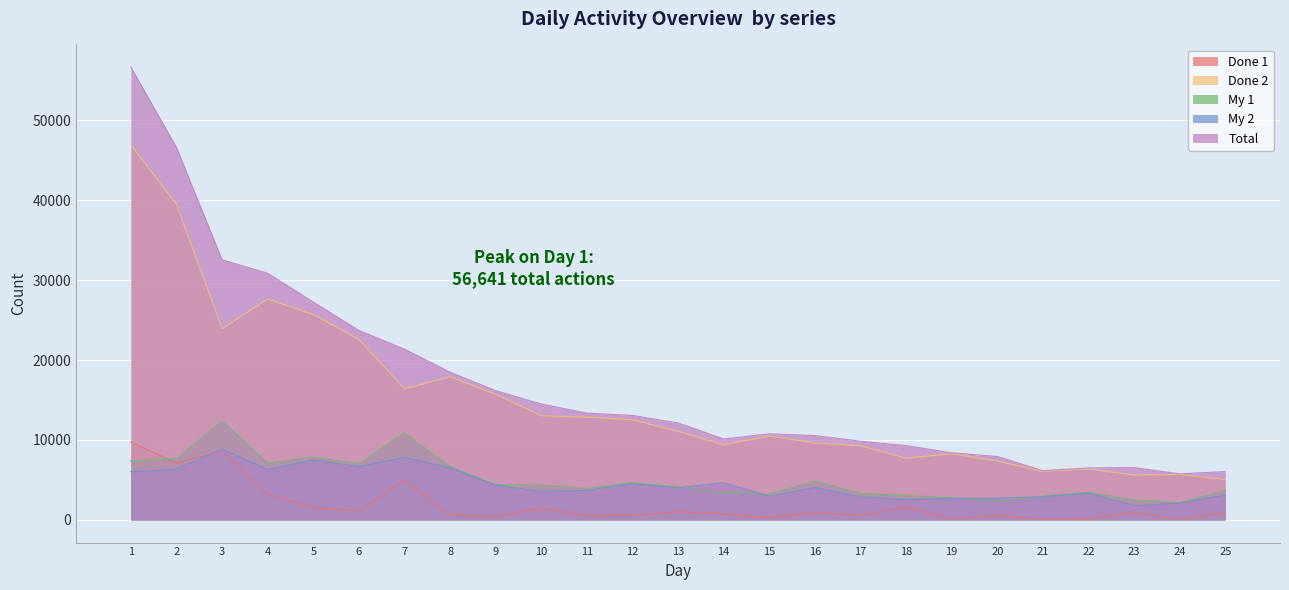

Reading left to right, extract all data points from this chart.

Done 1: 1=9744	2=7110	3=8620	4=3230	5=1544	6=1123	7=4964	8=564	9=462	10=1463	11=508	12=549	13=1041	14=734	15=287	16=921	17=570	18=1583	19=114	20=565	21=83	22=141	23=927	24=77	25=979
Done 2: 1=46897	2=39466	3=23919	4=27626	5=25704	6=22577	7=16399	8=17915	9=15703	10=13038	11=12855	12=12525	13=11092	14=9397	15=10485	16=9638	17=9281	18=7719	19=8282	20=7371	21=6076	22=6371	23=5621	24=5688	25=5065
My 1: 1=7368	2=7647	3=12365	4=7087	5=7854	6=7004	7=10879	8=6661	9=4441	10=4356	11=3913	12=4664	13=4128	14=3357	15=3223	16=4857	17=3323	18=3051	19=2782	20=2328	21=2976	22=3462	23=2502	24=2157	25=3721
My 2: 1=6030	2=6361	3=8877	4=6301	5=7486	6=6694	7=7819	8=6516	9=4342	10=3571	11=3701	12=4517	13=4025	14=4650	15=2965	16=4065	17=2865	18=2532	19=2714	20=2717	21=2910	22=3340	23=1805	24=2102	25=3134
Total: 1=56641	2=46576	3=32539	4=30856	5=27248	6=23700	7=21363	8=18479	9=16165	10=14501	11=13363	12=13074	13=12133	14=10131	15=10772	16=10559	17=9851	18=9302	19=8396	20=7936	21=6159	22=6512	23=6548	24=5765	25=6044